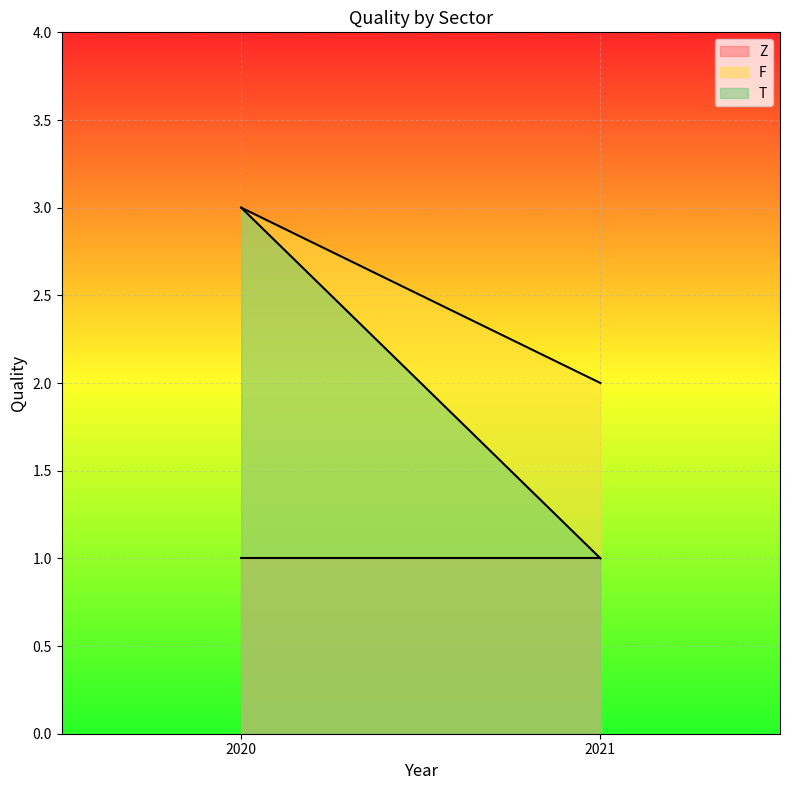

What is the total value across all series at 2021?

4